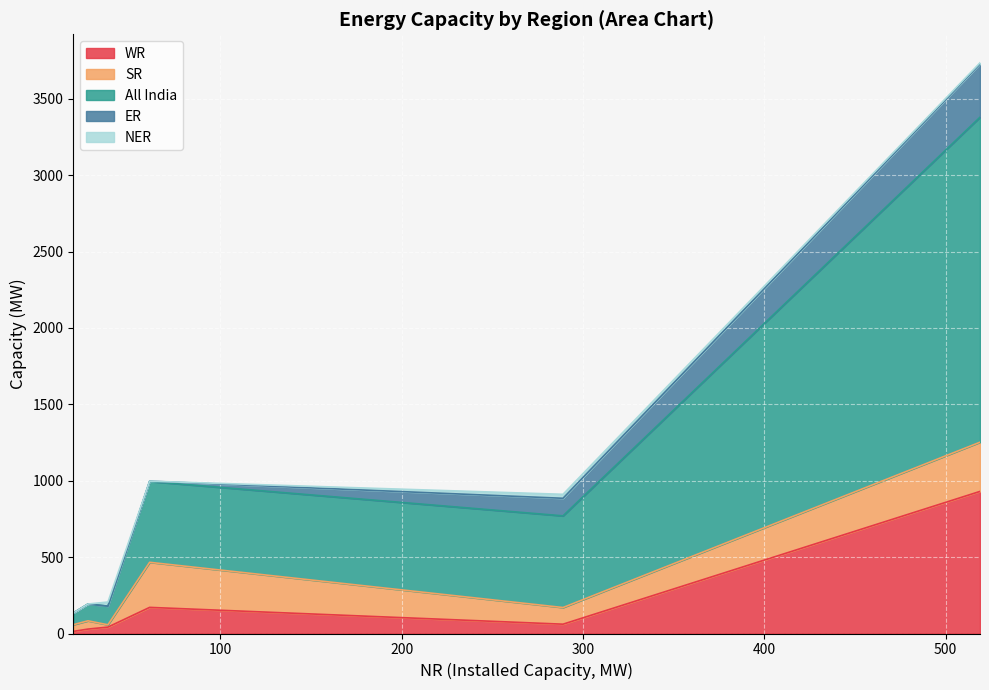

What is the maximum value for WR?

930